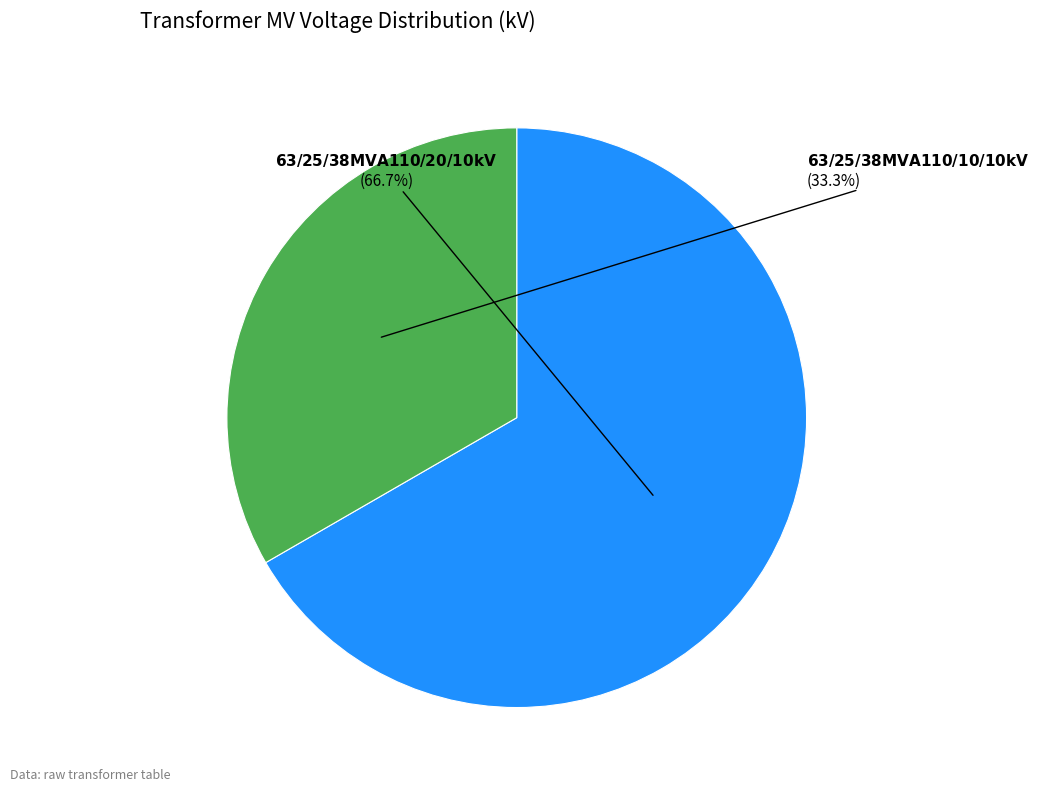

Is there any slice that represents more than half of the pie?

Yes